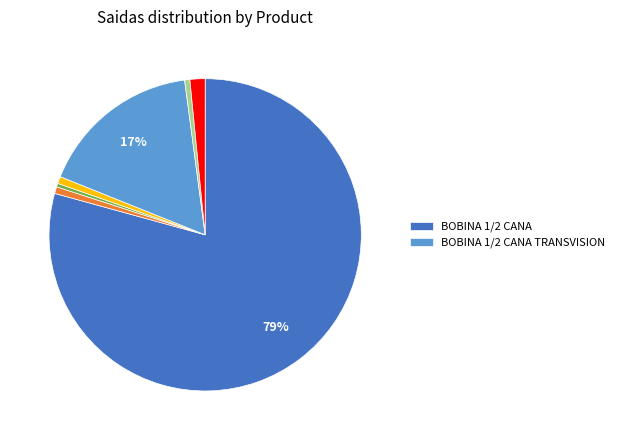

To the nearest percent, what is the average slice percentage?

14%